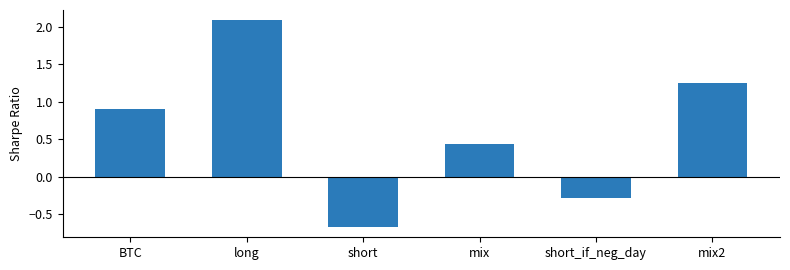

How many data points are less than 0?

2